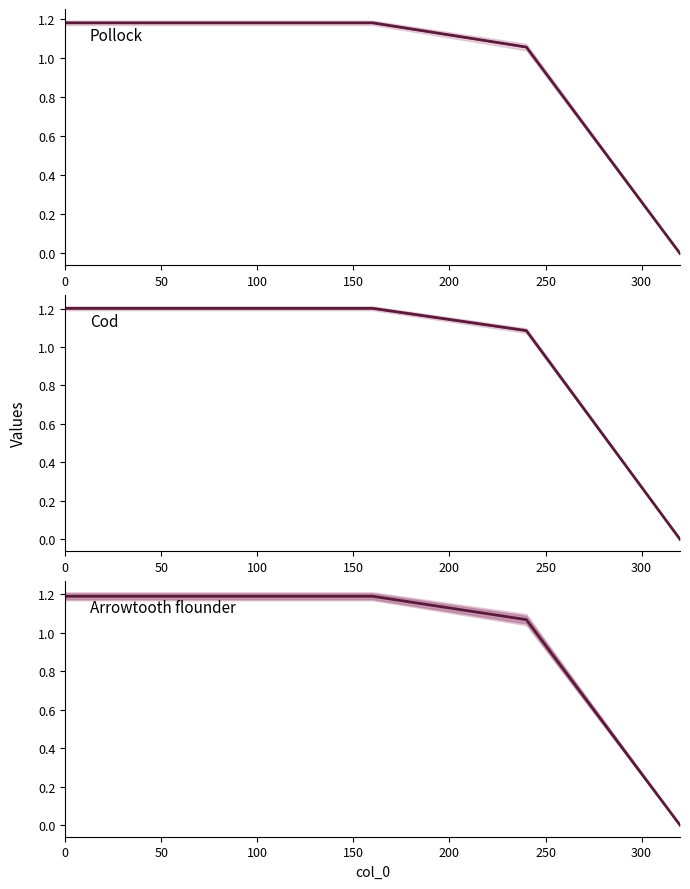

Rank the series by their maximum value, from highest to lowest.

Cod, Arrowtooth flounder, Pollock